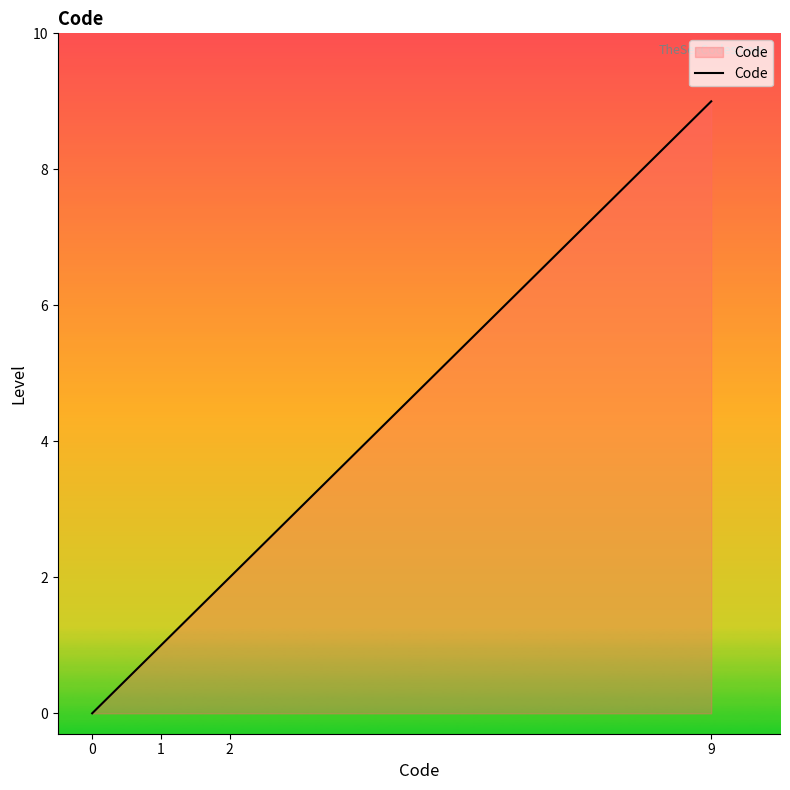

Rank the categories by value from lowest to highest.

0, 1, 2, 9